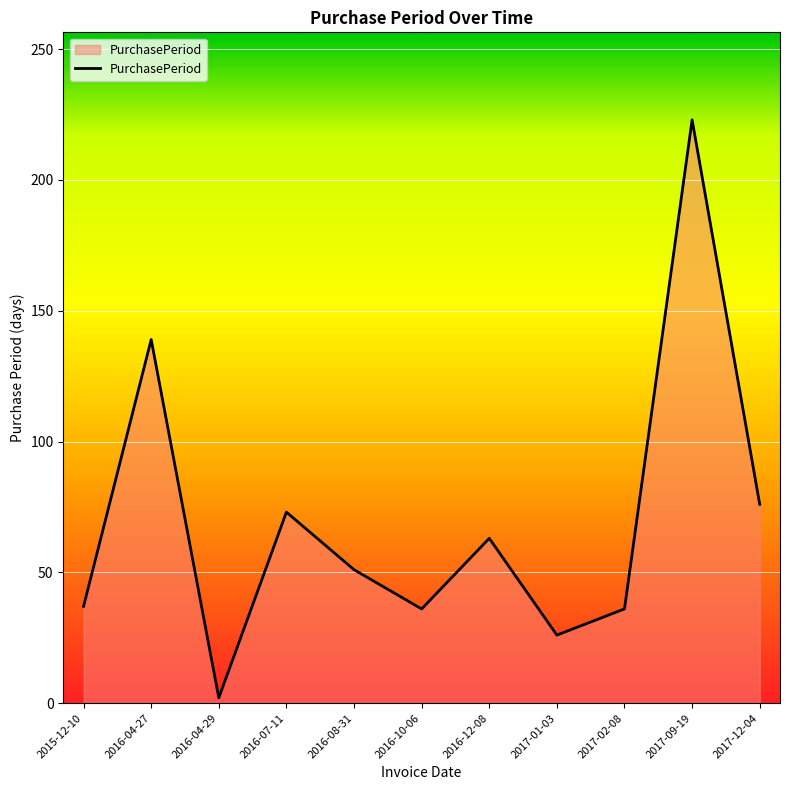

Approximately how many times larger is the value at 2016-07-11 compared to 2016-04-29?

36.5